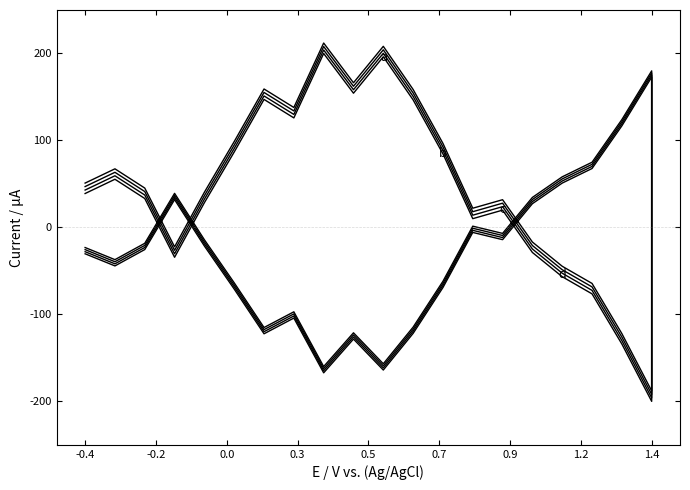

What is the maximum value for a?

200.0